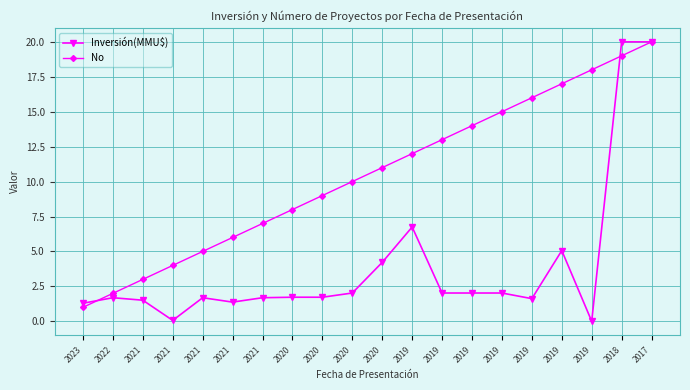

How many intersections are there between No and Inversión(MMU$)?

2